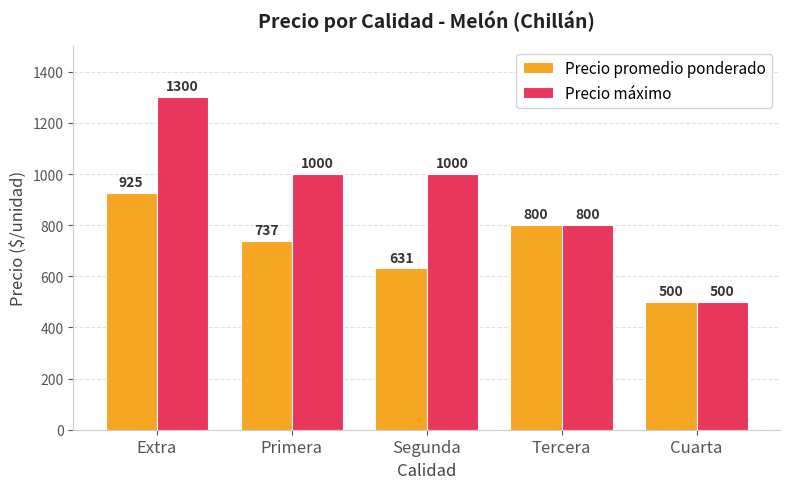

Rank the series by their average value, from lowest to highest.

Precio promedio ponderado, Precio máximo